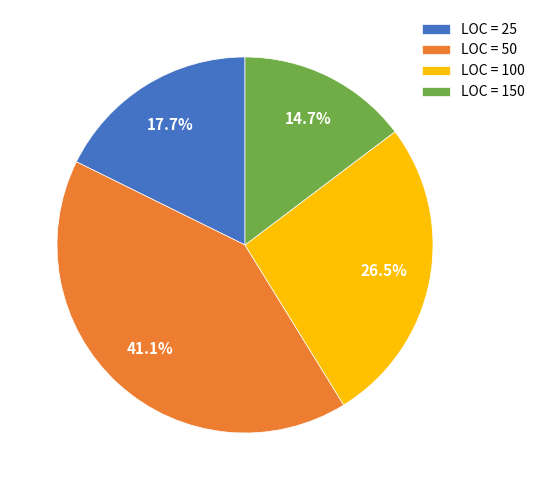

Is there a majority slice in this chart?

No